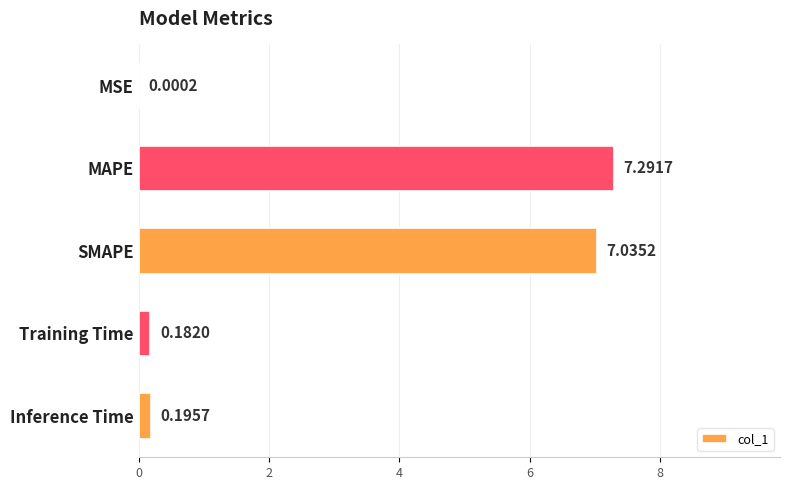

At which label is the value closest to 3?

Inference Time